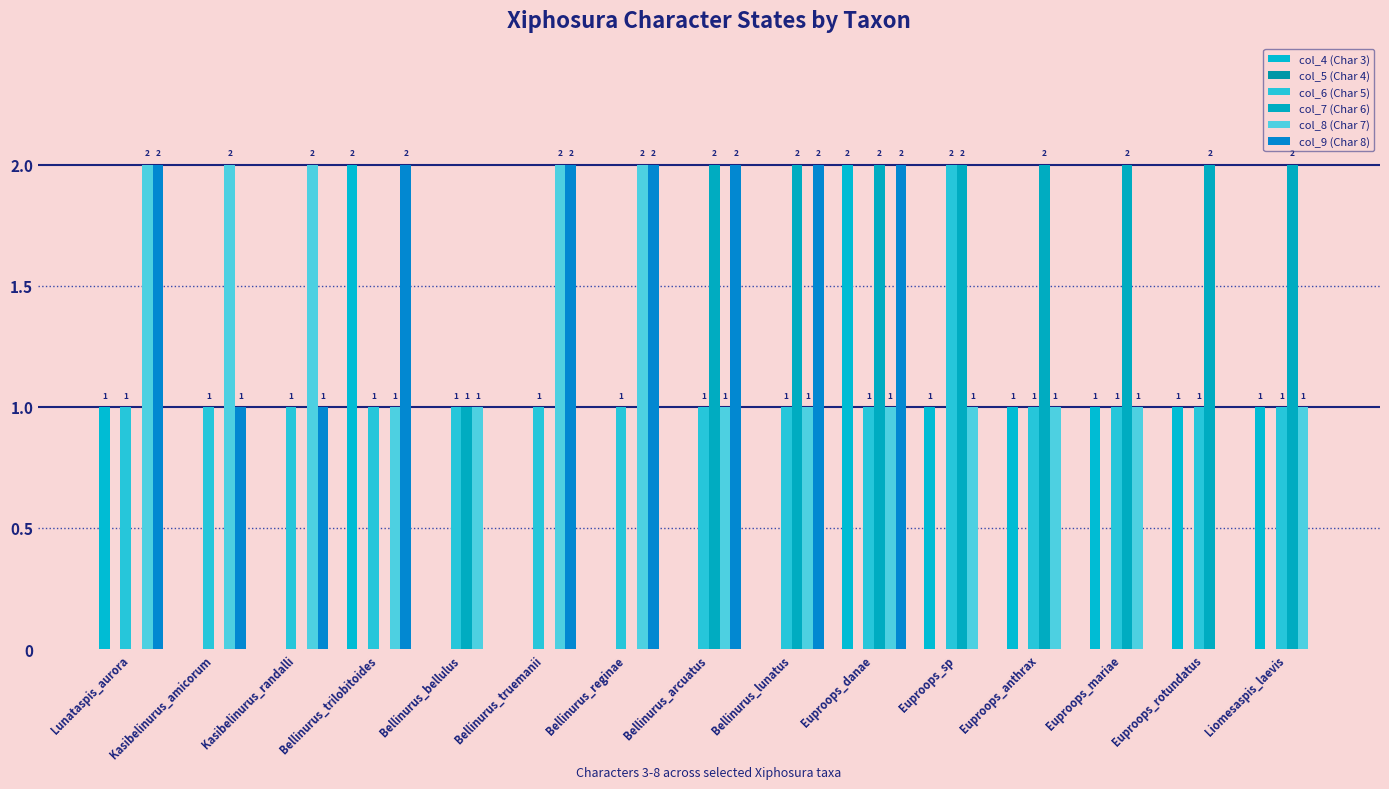

At which category does the chart reach its minimum across all series?

Kasibelinurus_amicorum